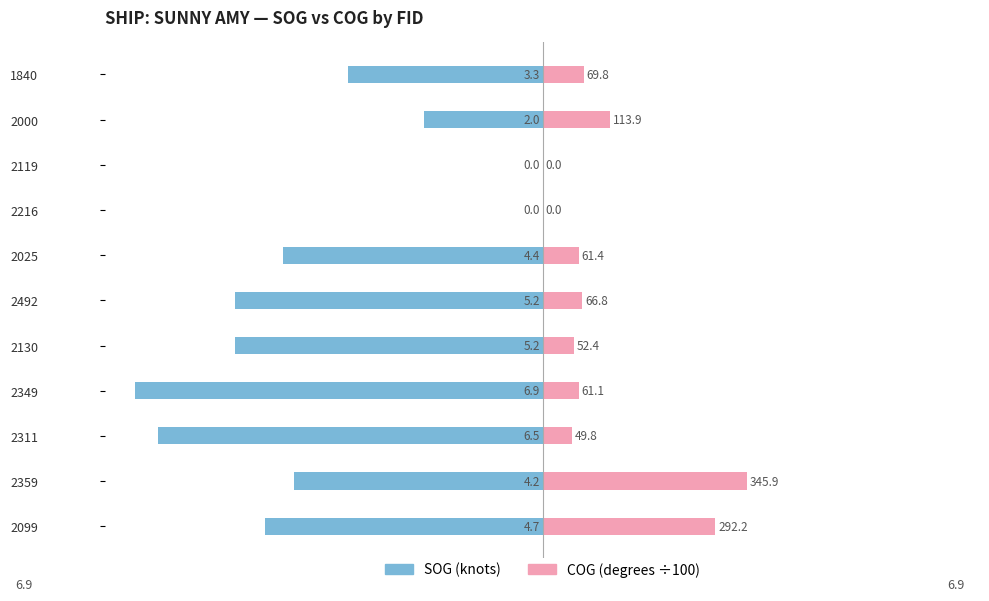

Is it true that SOG equals -0.9 at 1840?

False